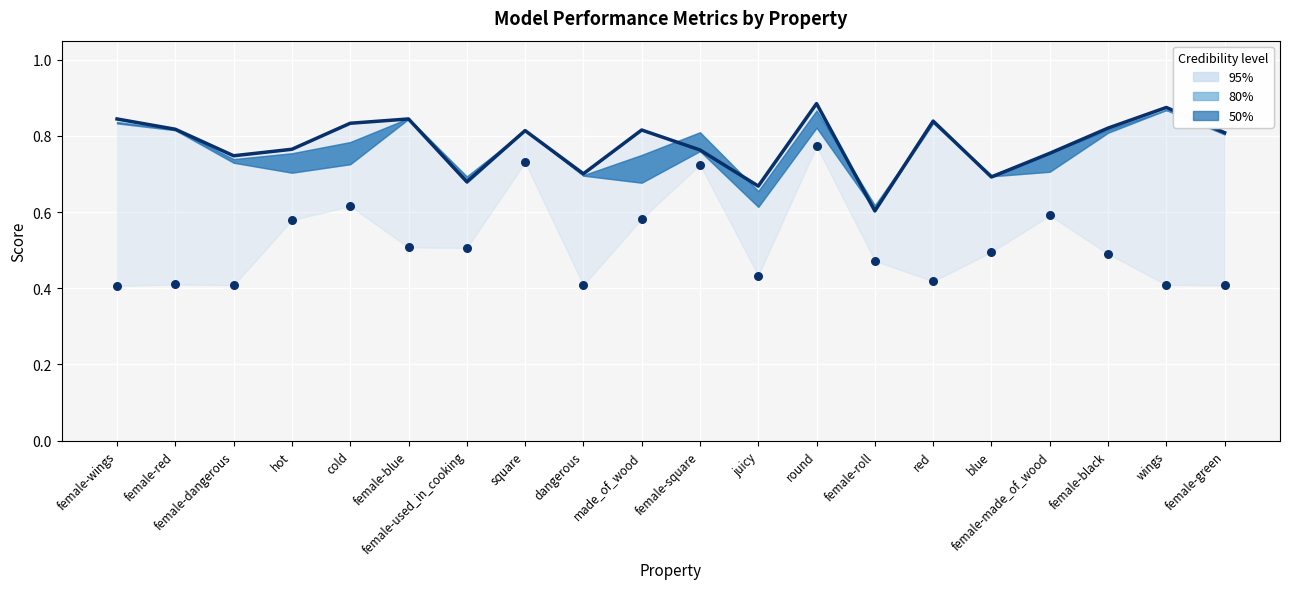

What is the total value across all series at hot?

1.3